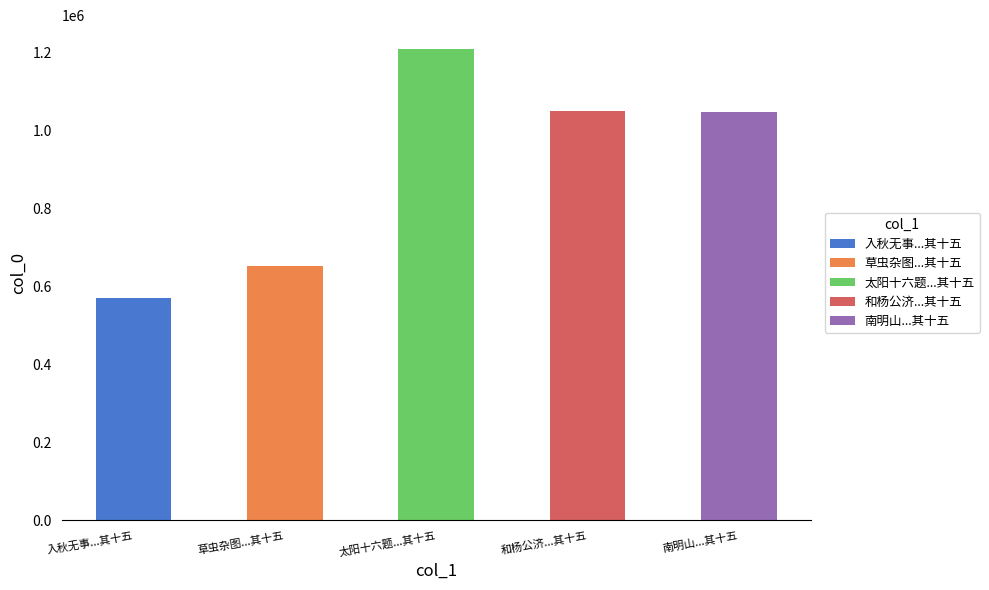

What is the label of the 4th bar from the left?

和杨公济钱塘西湖百题 其十五 白公竹阁